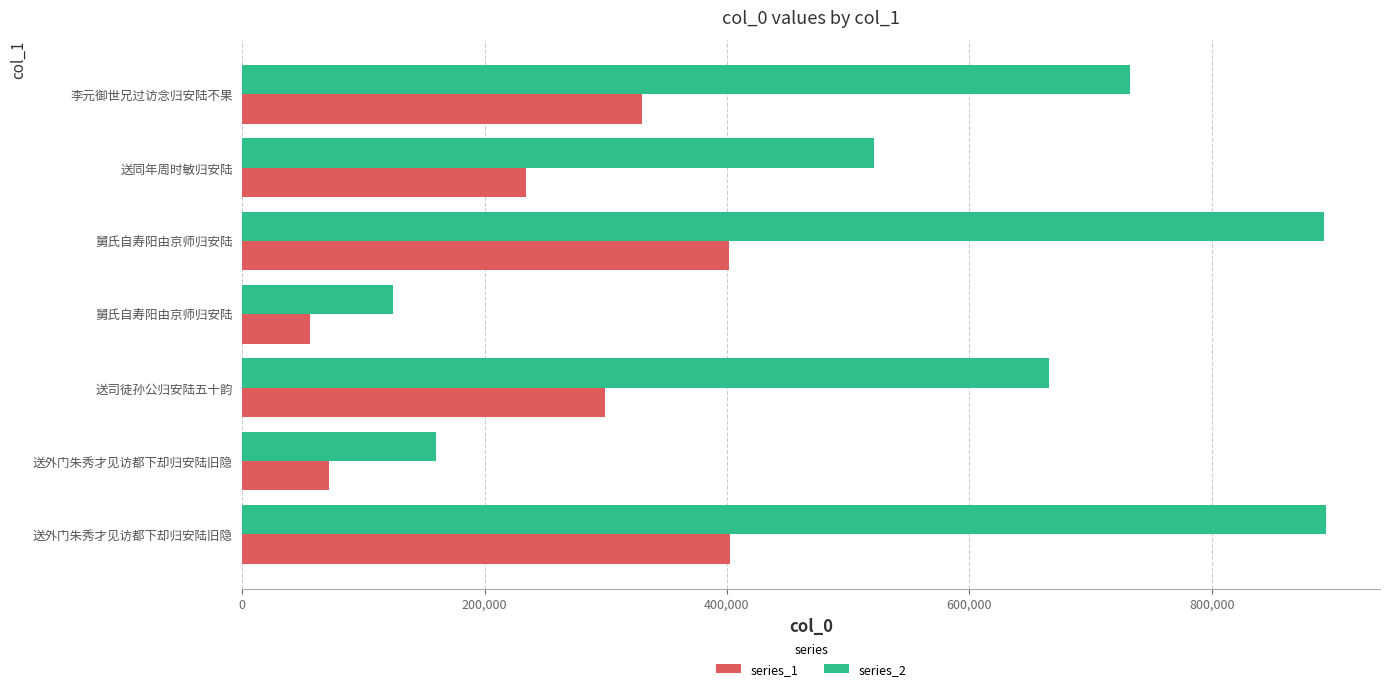

What position from the right is 400,000?

5